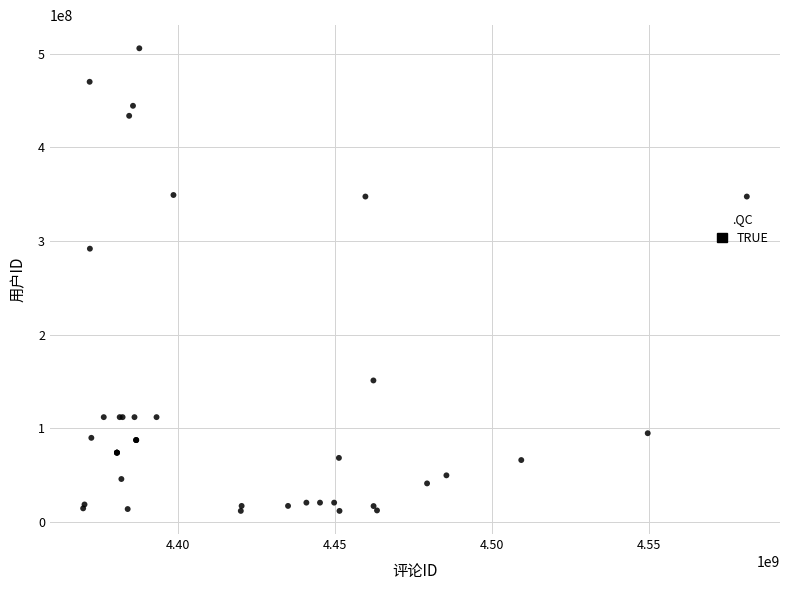

What Y value in the scatter plot is closest to 258745038?

291797162